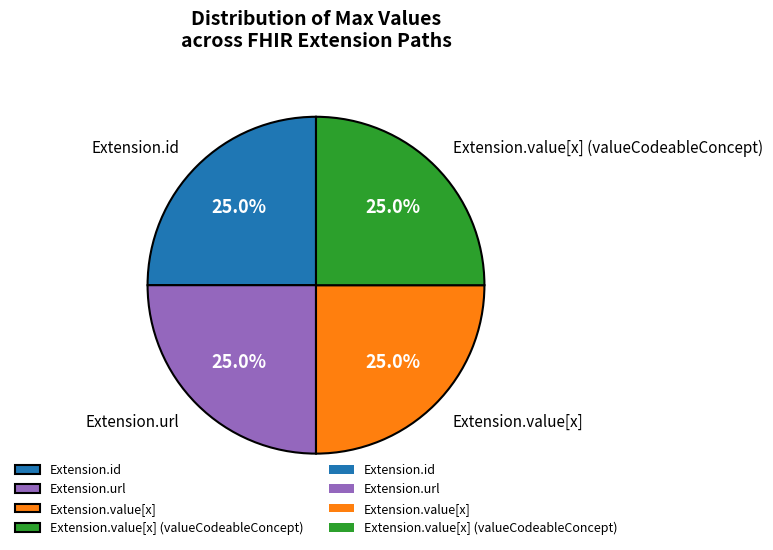

What is the ratio of the value at Extension.url to the value at Extension.id?

1.0